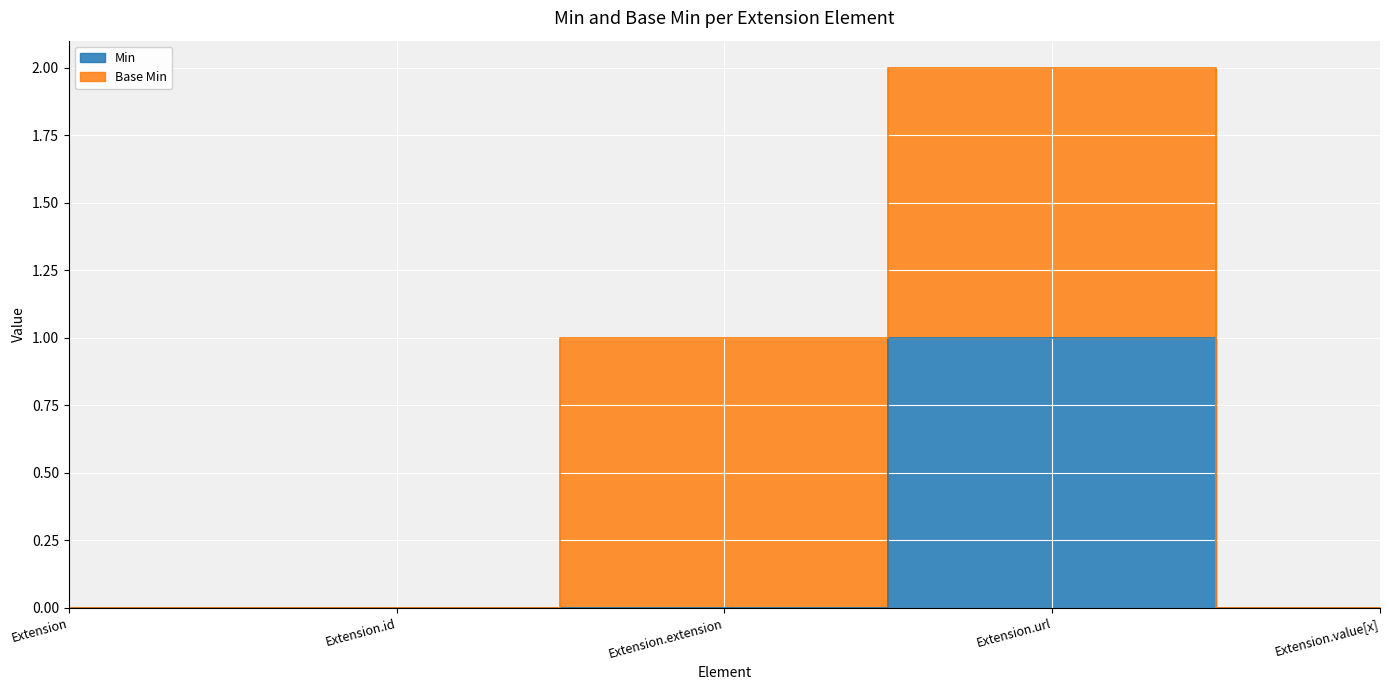

Where is the first local maximum?

Extension.url